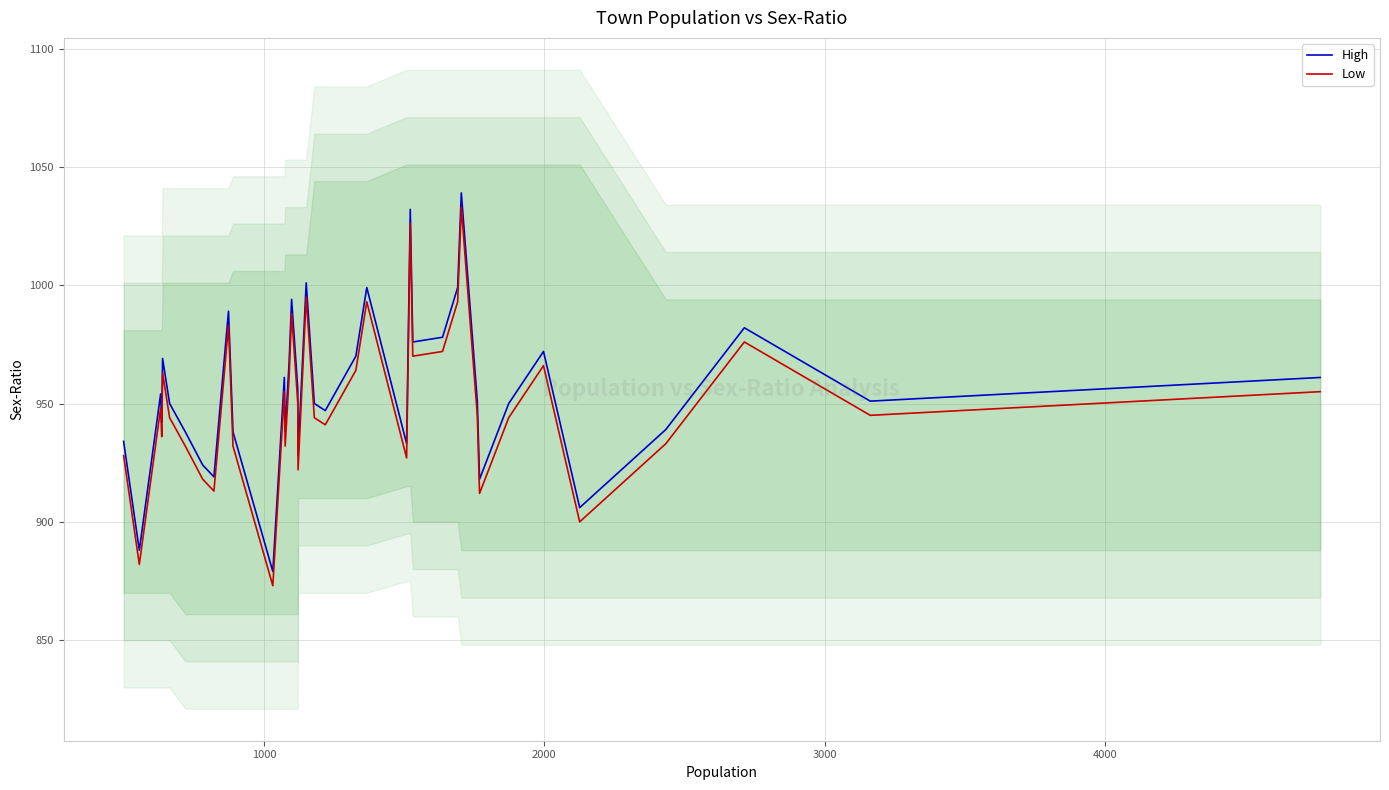

Reading right to left, what are all the values shown in this chart?

High: 961	951	982	939	906	972	950	918	951	1039	999	978	976	1032	933	999	970	947	950	1001	928	956	994	967	938	961	879	938	989	919	924	938	950	969	942	954	888	934
Low: 955	945	976	933	900	966	944	912	945	1033	993	972	970	1026	927	993	964	941	944	995	922	950	988	961	932	955	873	932	983	913	918	932	944	963	936	948	882	928